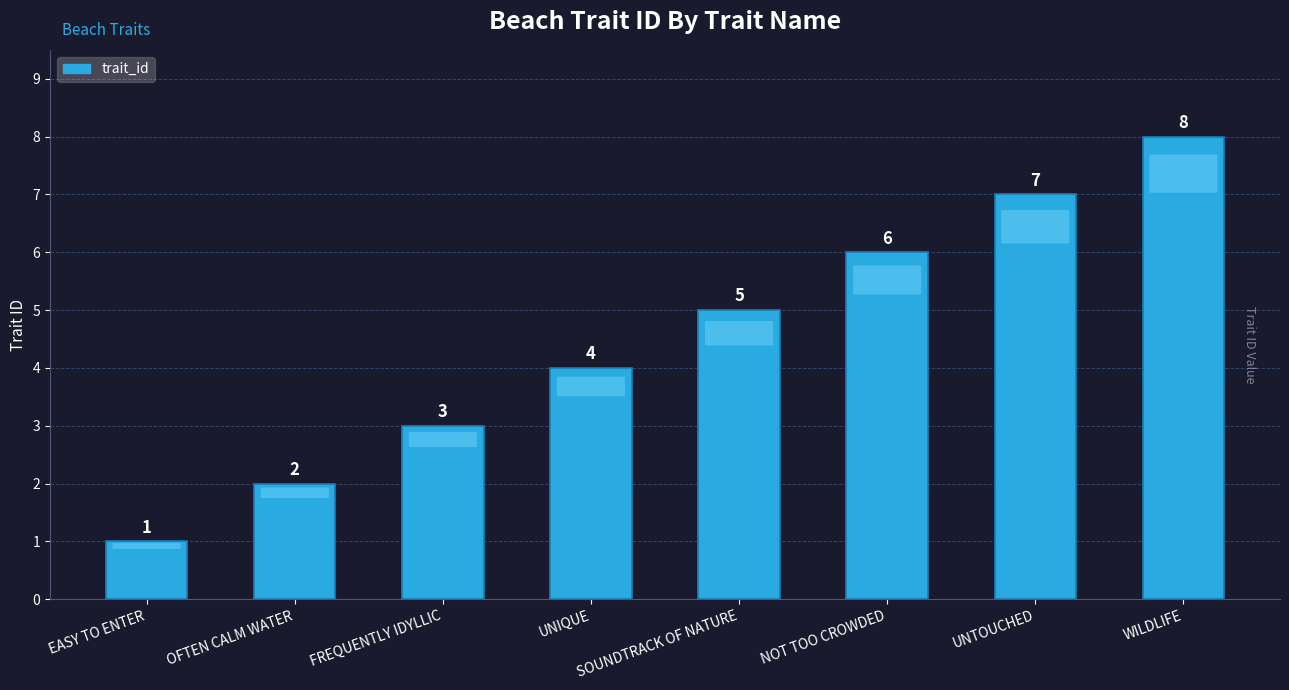

Reading left to right, list all the values displayed in this chart.

EASY TO ENTER=1	OFTEN CALM WATER=2	FREQUENTLY IDYLLIC=3	UNIQUE=4	SOUNDTRACK OF NATURE=5	NOT TOO CROWDED=6	UNTOUCHED=7	WILDLIFE=8